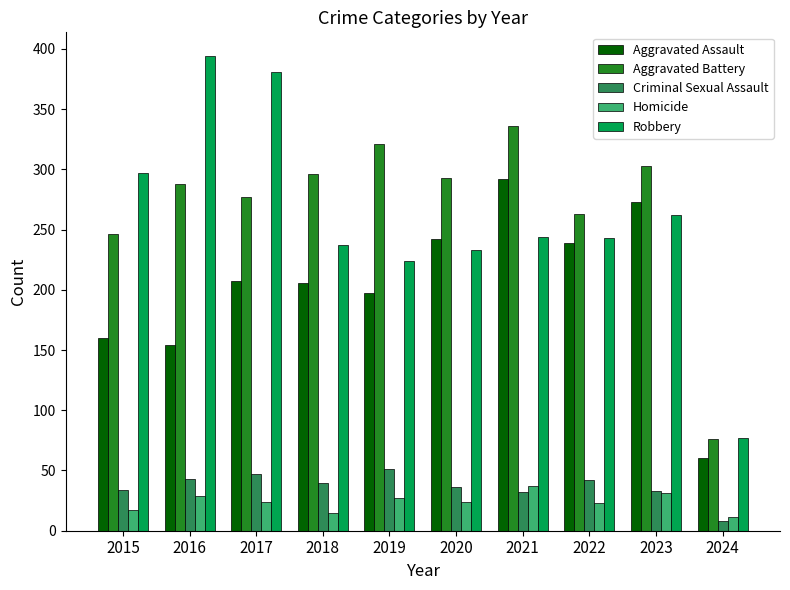

At which label does Homicide reach its peak?

2021